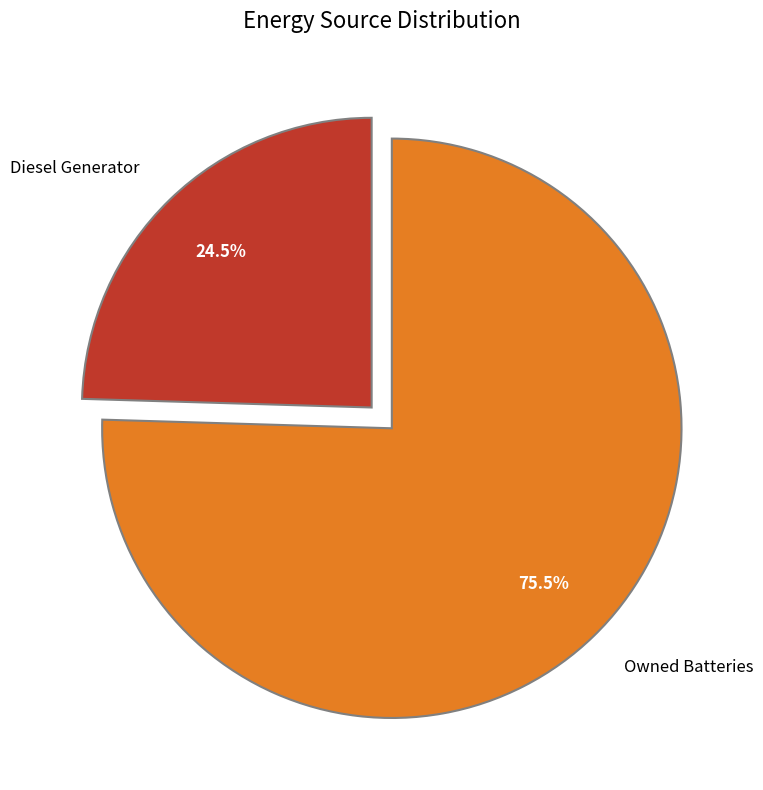

Between Diesel Generator and Owned Batteries, which is larger?

Owned Batteries